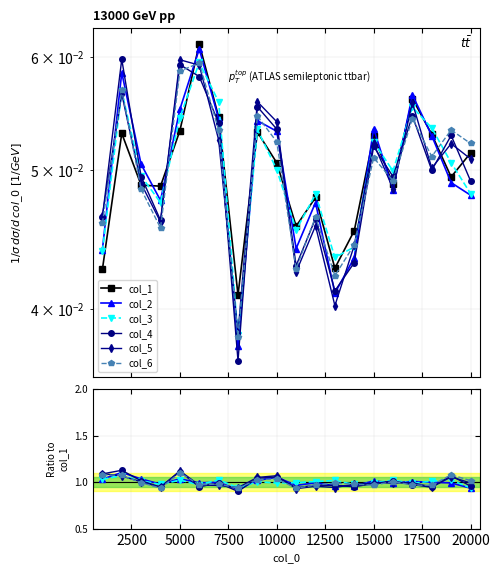

After their last crossing, which series has the higher values: col_3 or col_2?

col_3